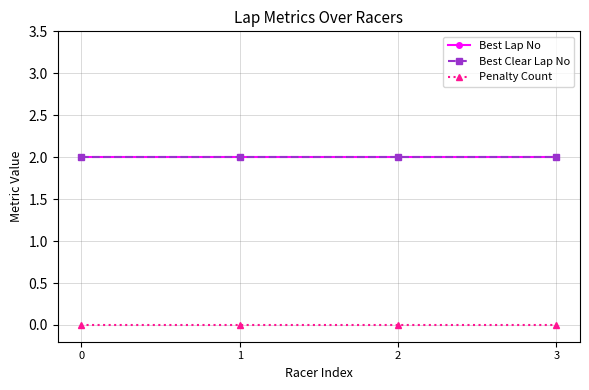

What is the total value across all series at 2?

4